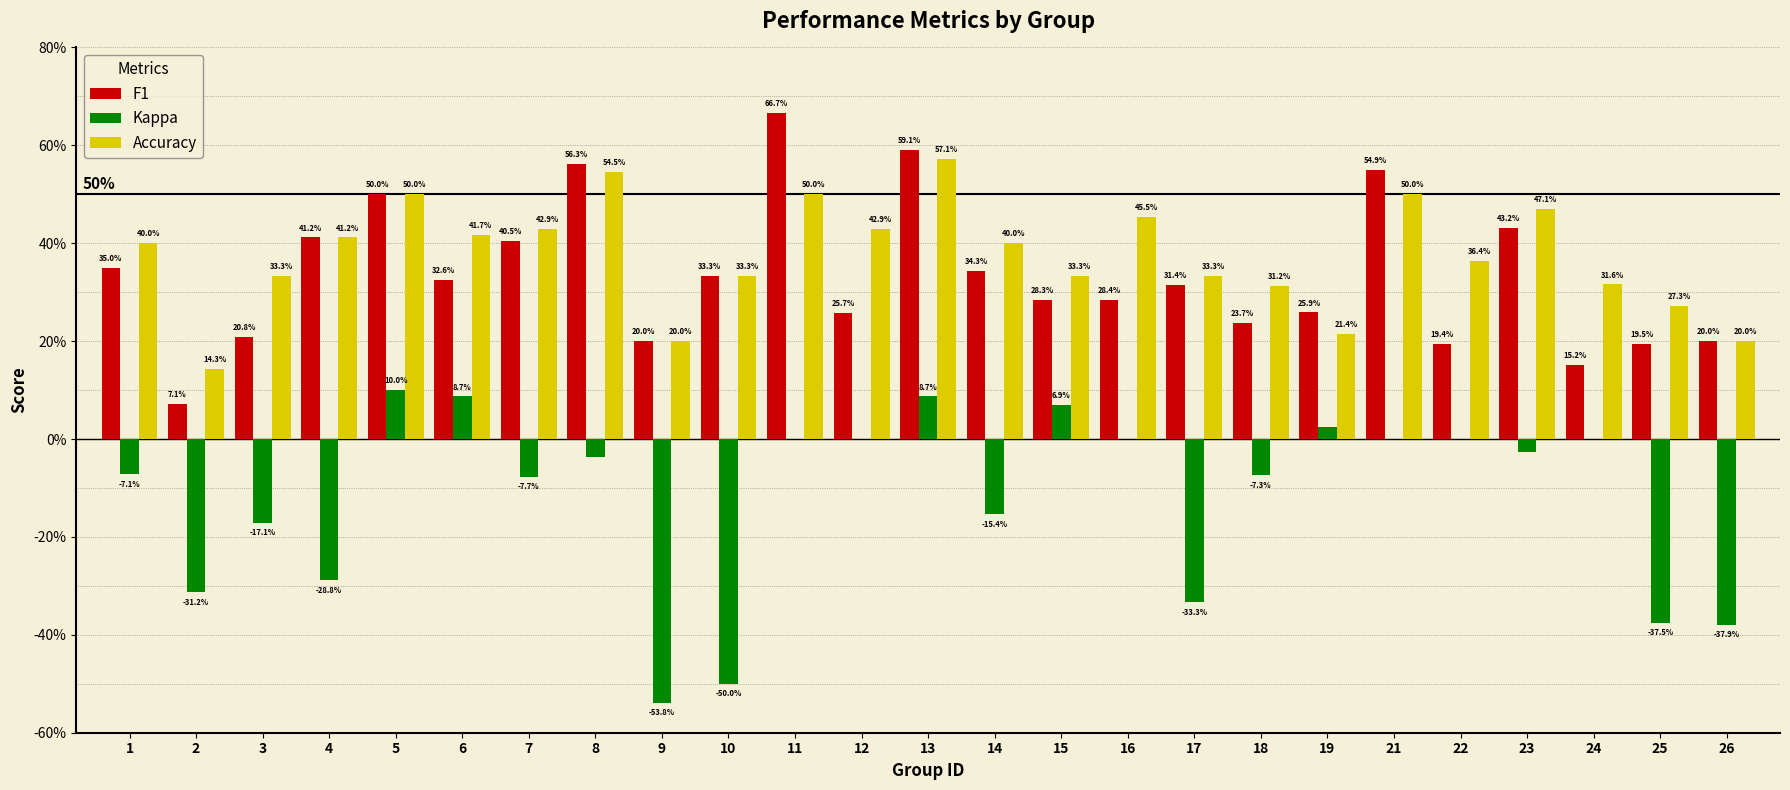

What are all the series names shown in the legend?

F1, Kappa, Accuracy